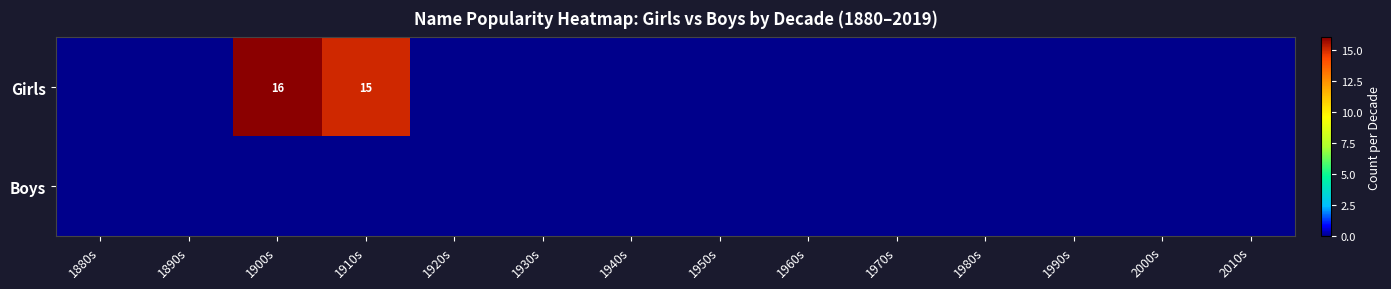

At which category is the sum across all series the highest?

1900s